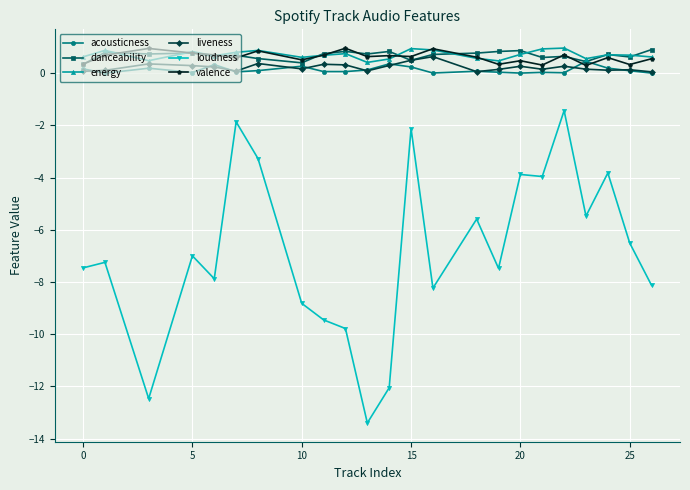

True or false: loudness has more than 0 points higher than both neighbors.

True